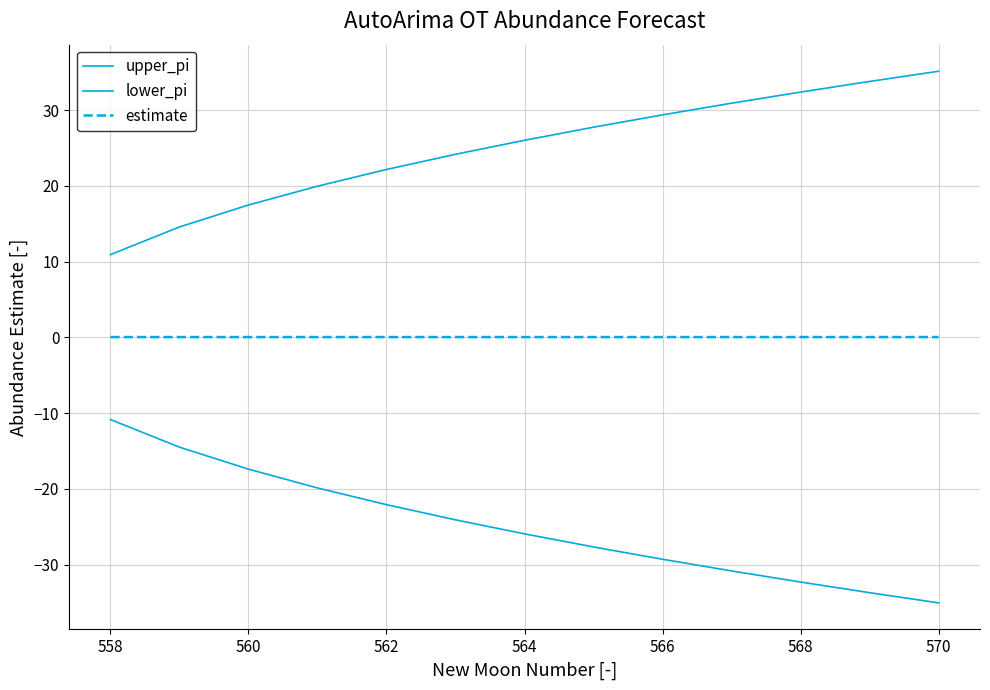

Does the chart display data point markers on the line(s)?

No